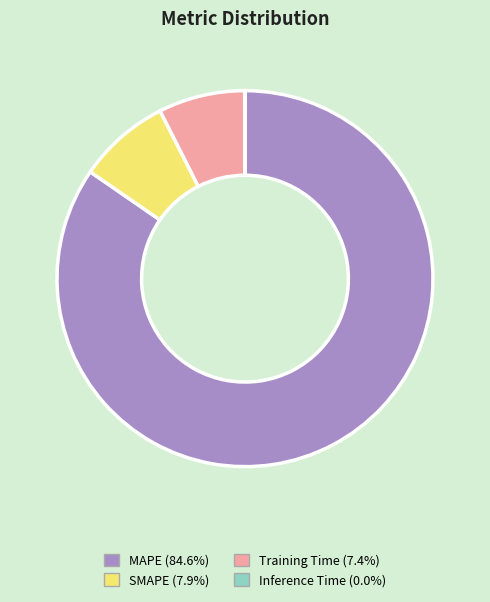

What is the ratio of the value at MAPE to the value at SMAPE?

10.7